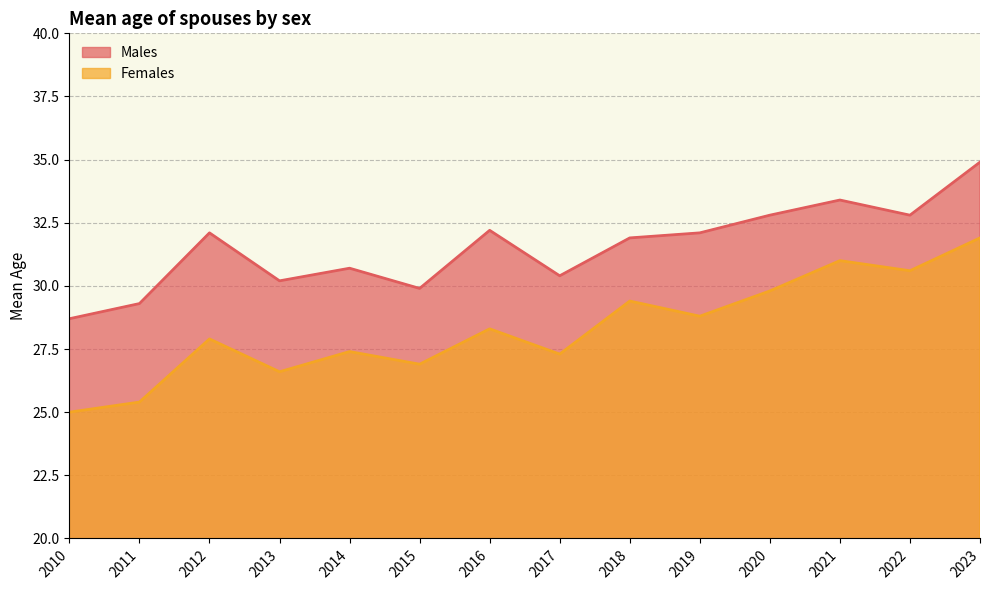

At which label does Males first exceed 32?

2012